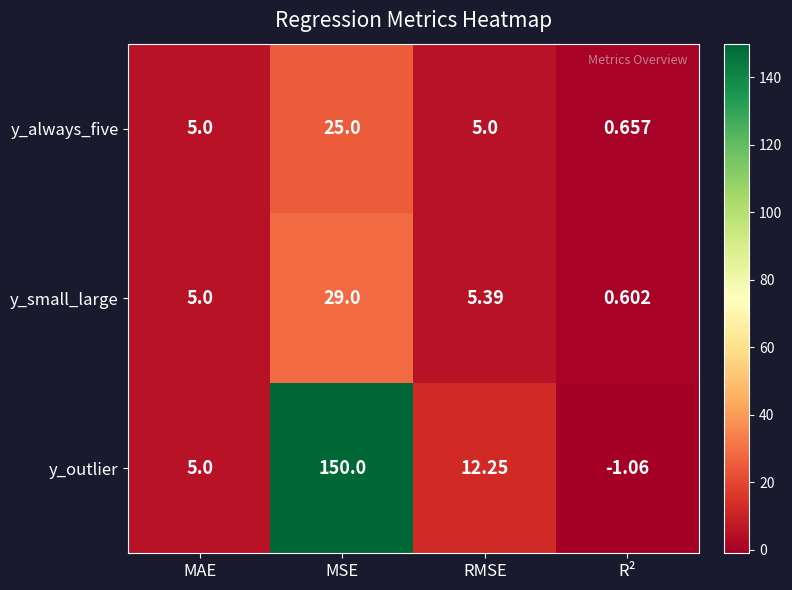

Is the value of y_always_five at MSE greater than the value of y_outlier at R²?

Yes